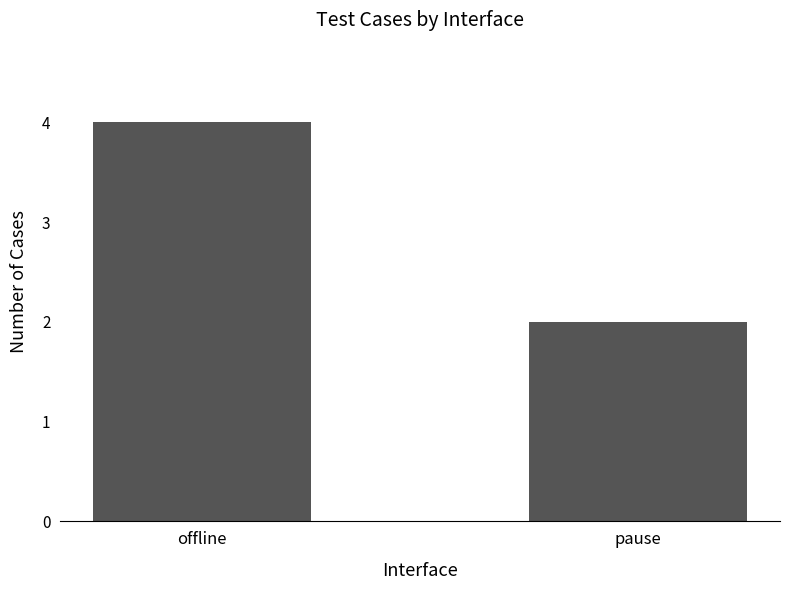

What is the greatest value displayed?

4